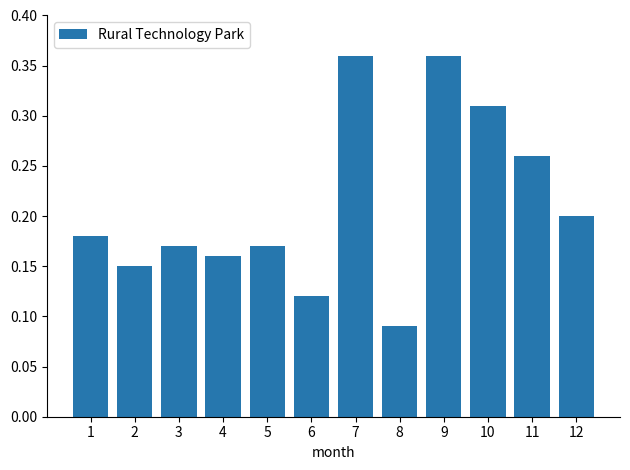

Where is the data nearest to the value 0?

8